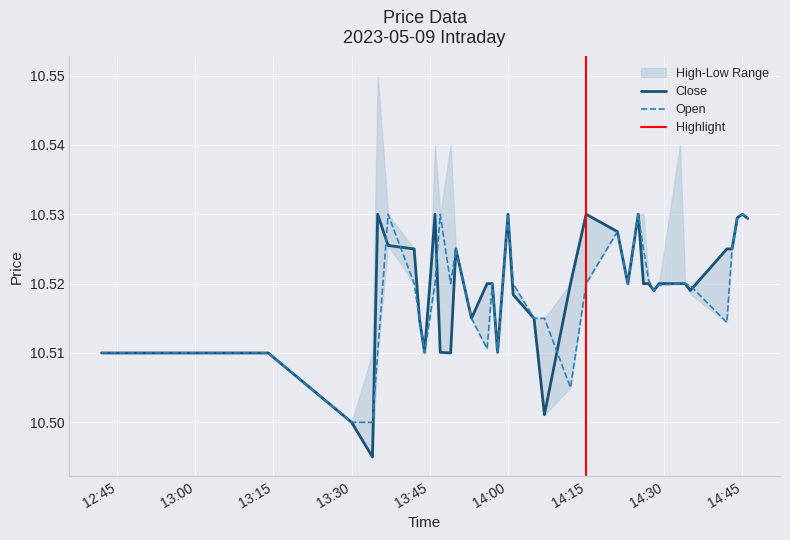

True or false: Close has a value of 4.3 at 13:30.

False